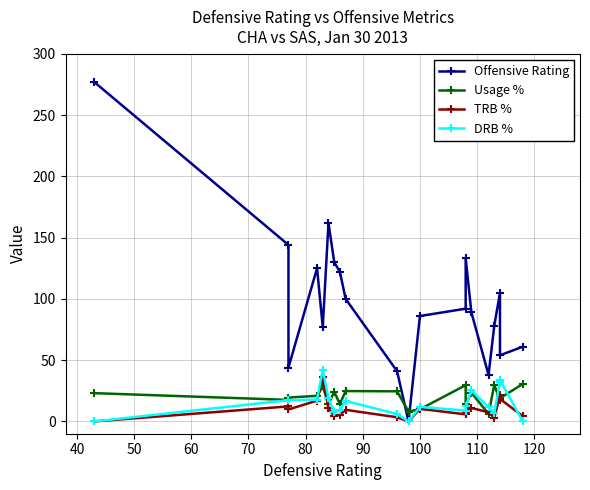

Reading left to right, list all the values displayed in this chart.

Offensive Rating: 277.0	144.0	44.0	125.0	77.0	162.0	130.0	122.0	100.0	41.0	0.0	86.0	92.0	133.0	89.0	38.0	78.0	105.0	54.0	61.0
Usage %: 23.1	17.6	19.5	20.9	28.8	14.1	24.3	14.2	24.8	24.6	8.1	10.0	29.6	13.9	23.4	6.3	29.7	17.5	19.0	30.6
TRB %: 0.0	12.3	9.8	17.0	36.0	10.7	4.4	5.4	9.5	3.4	0.0	10.3	5.8	8.0	11.0	7.5	3.0	21.2	18.4	4.3
DRB %: 0.0	17.4	17.3	17.9	42.3	18.8	7.7	9.6	16.8	6.0	0.0	11.9	8.9	12.4	25.3	11.6	6.9	32.6	33.9	0.0